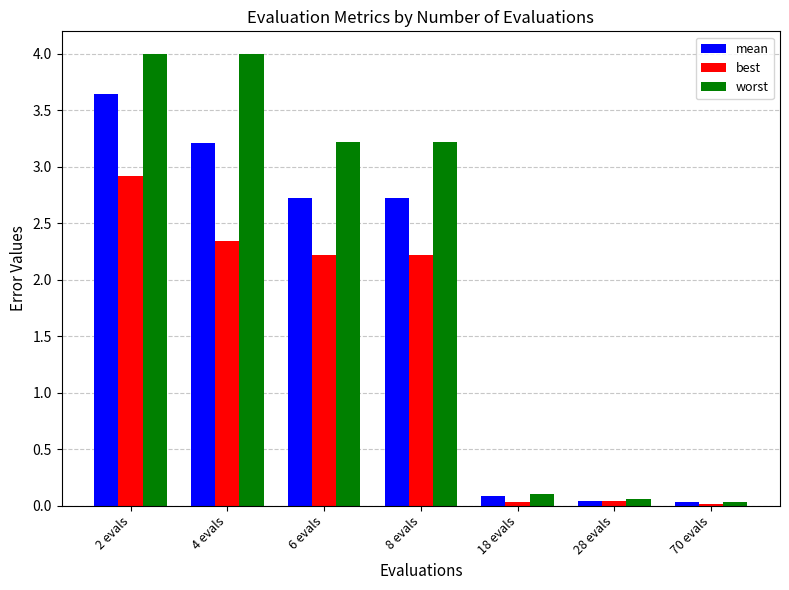

The value of best at 4 evals is 3.6. True or false?

False